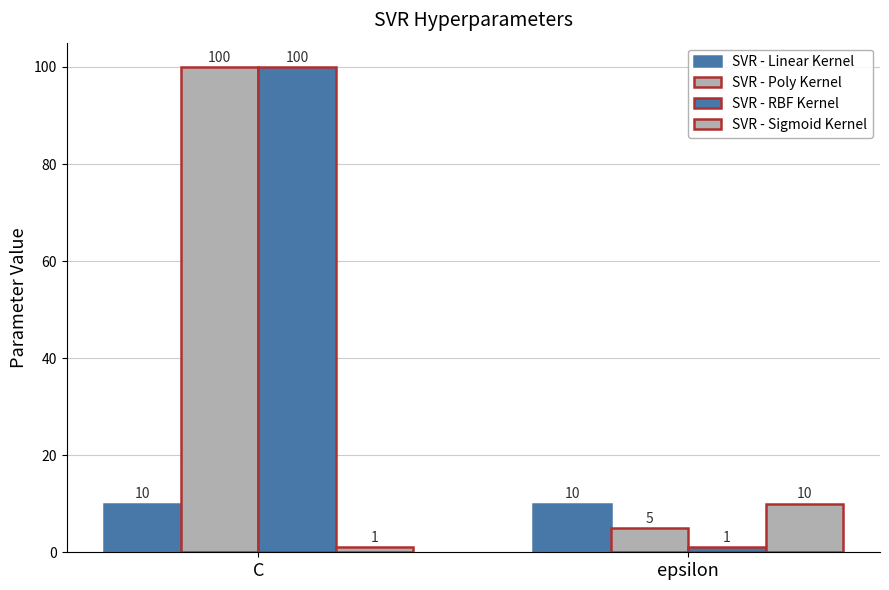

How many groups of bars are there?

2